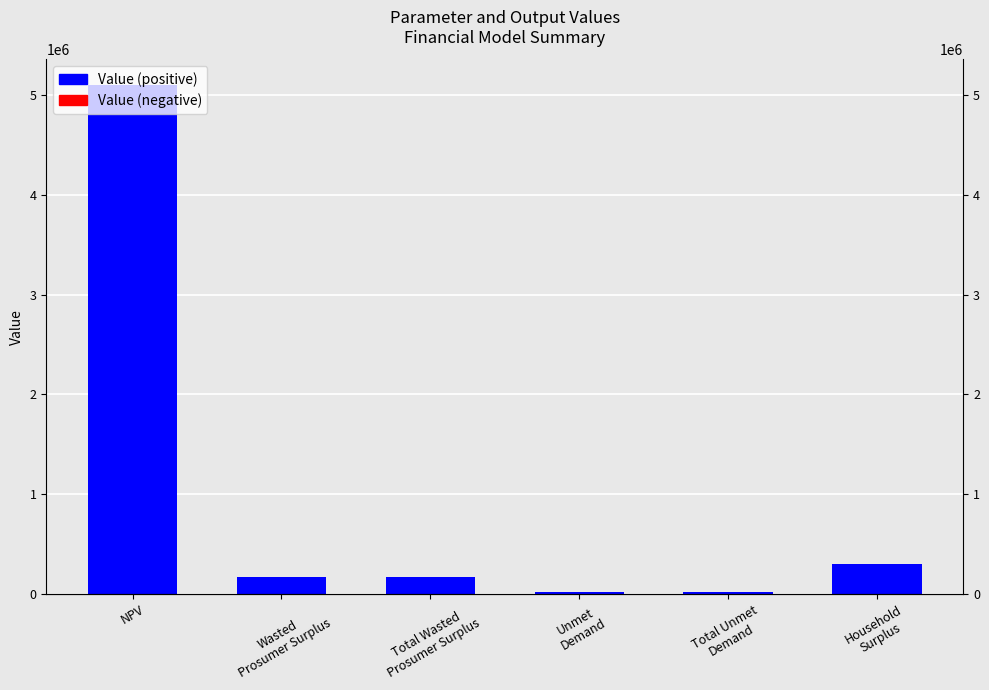

True or false: the data shows 20806.4 at Unmet
Demand.

True